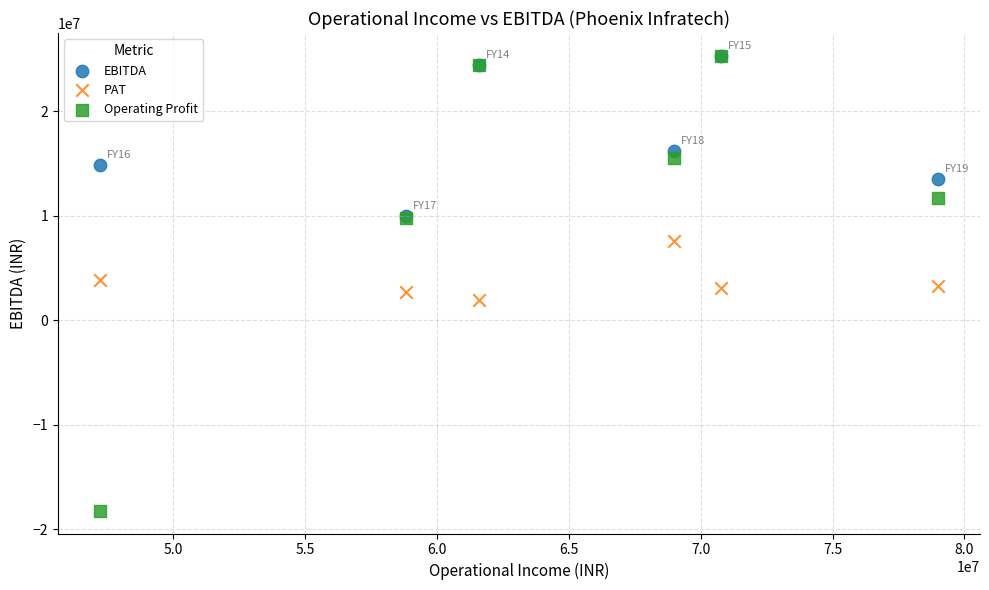

Which series contains the lowest Y value?

Operating Profit